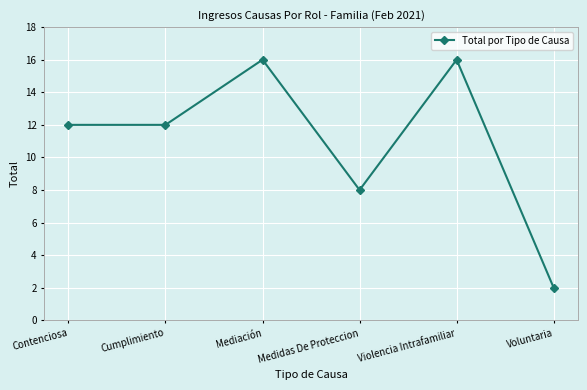

True or false: the data shows 7 at Contenciosa.

False